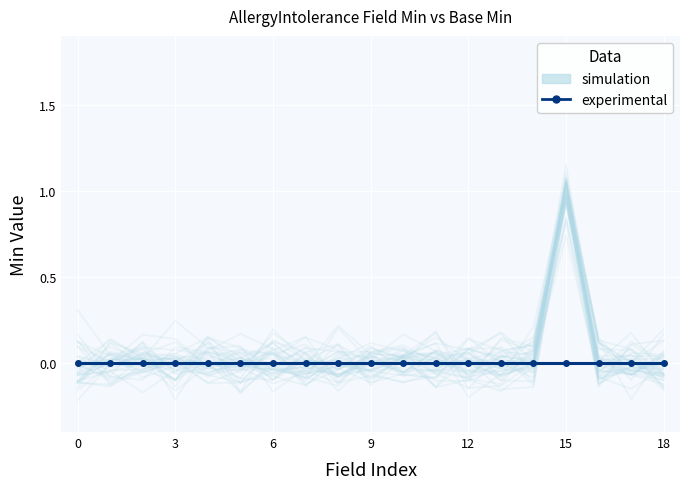

Between 12 and 7, which series saw the biggest shift?

simulation